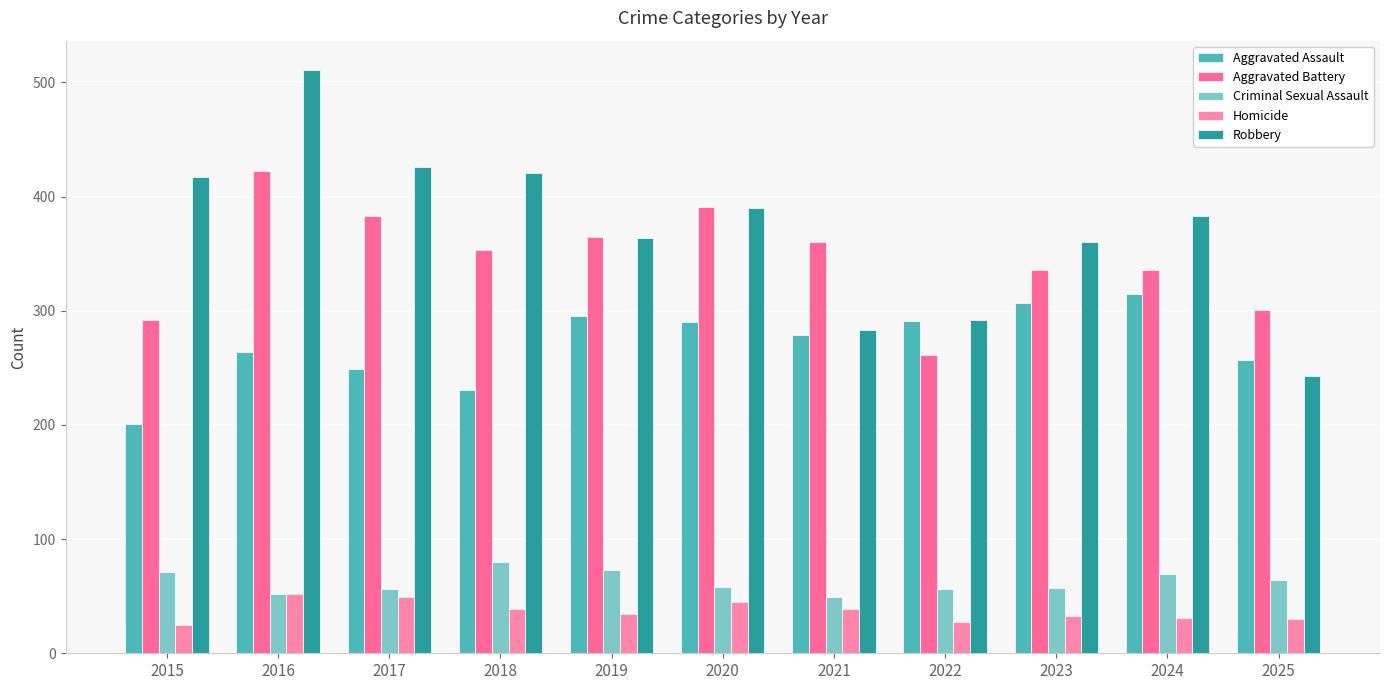

Between 2015 and 2018, which series saw the biggest shift?

Aggravated Battery